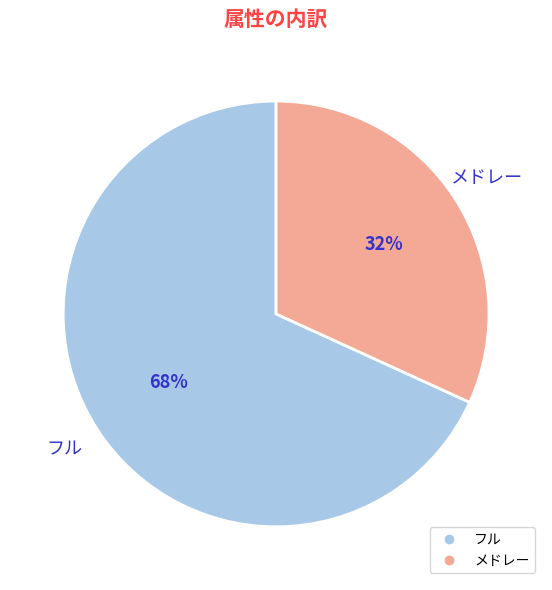

Which slice is the largest?

フル